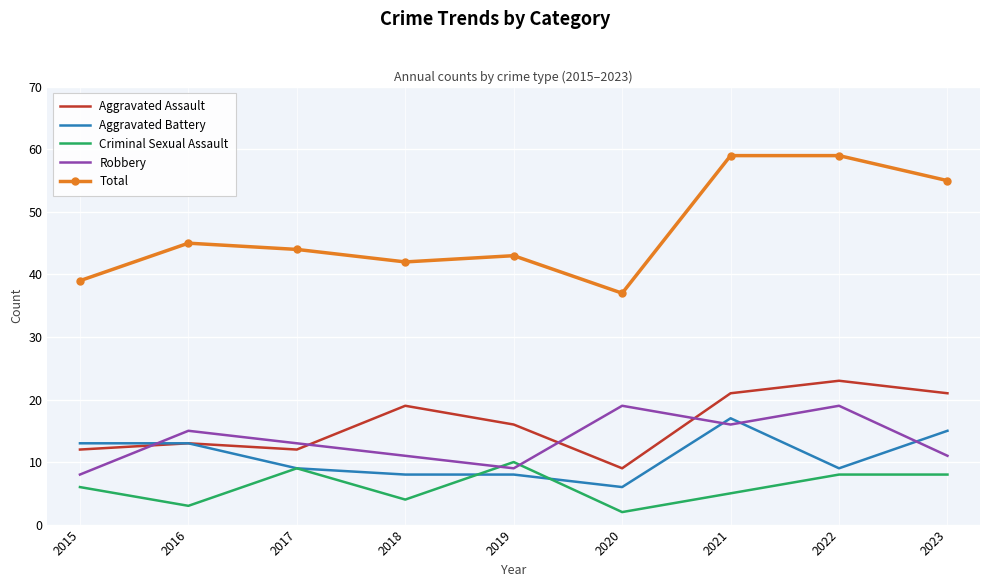

Reading right to left, extract all data points from this chart.

Aggravated Assault: 21	23	21	9	16	19	12	13	12
Aggravated Battery: 15	9	17	6	8	8	9	13	13
Criminal Sexual Assault: 8	8	5	2	10	4	9	3	6
Robbery: 11	19	16	19	9	11	13	15	8
Total: 55	59	59	37	43	42	44	45	39